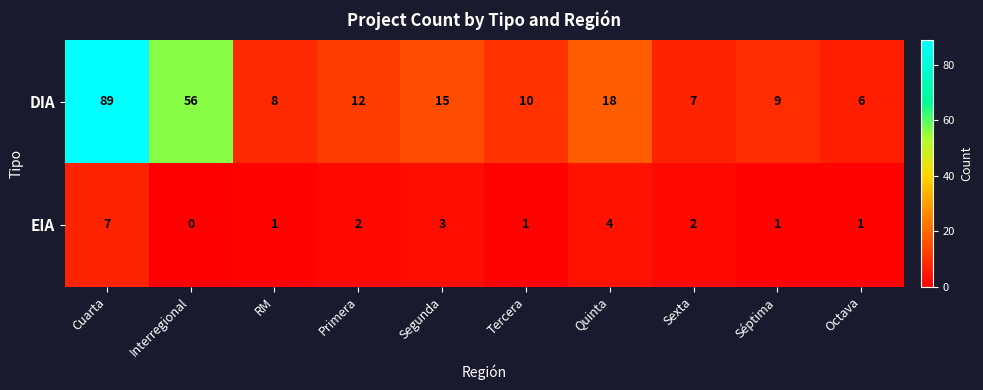

At which label is EIA closest to 3?

Segunda